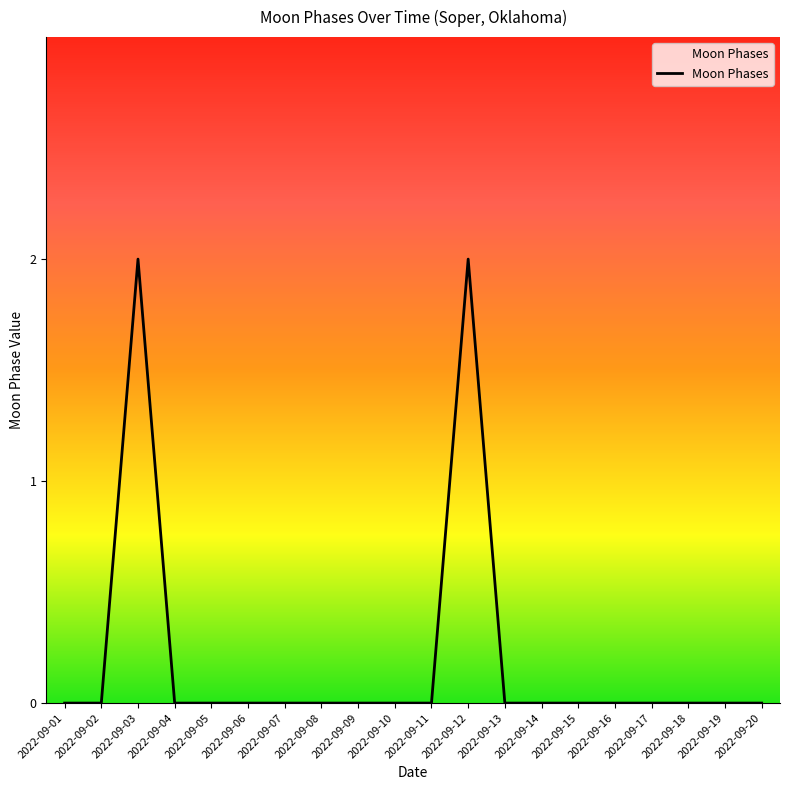

What is the change in value from 2022-09-08 to 2022-09-12?

+2